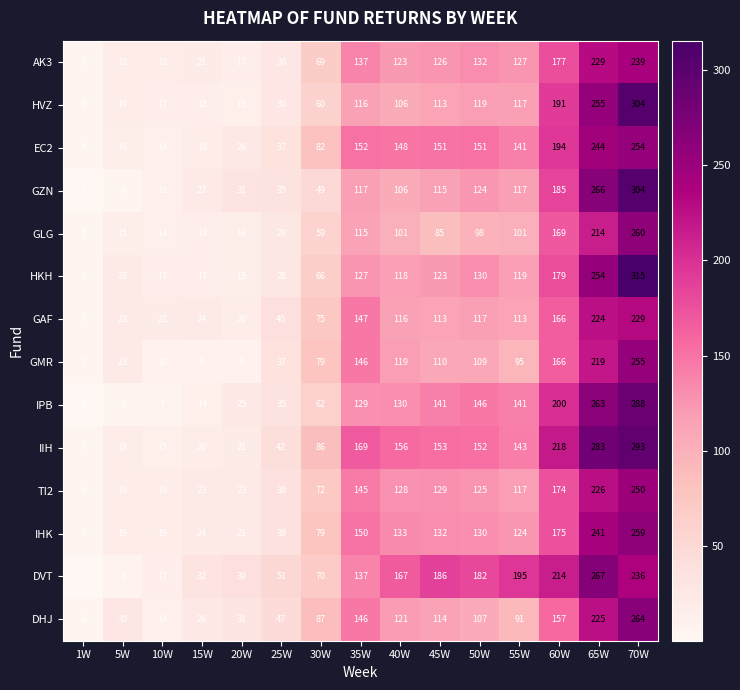

At which label is AK3 closest to 122?

40W